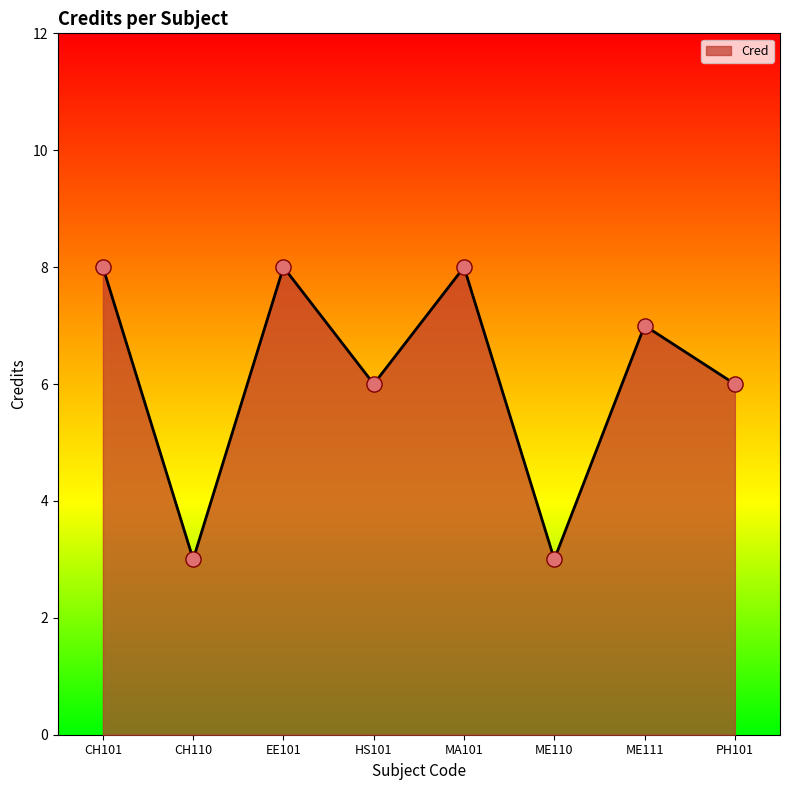

Between CH110 and ME111, which is larger?

ME111